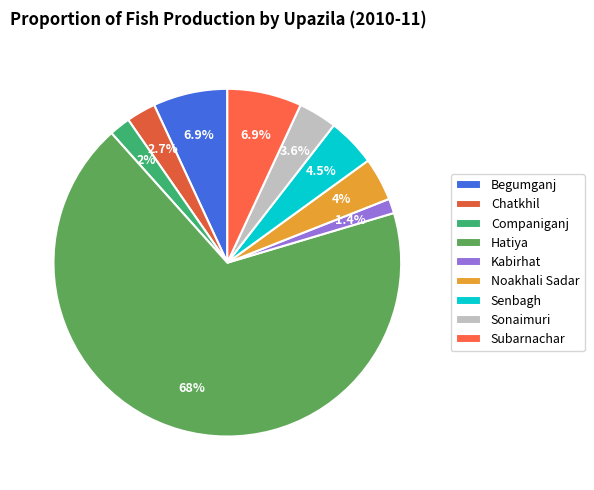

What percentage is the Subarnachar slice, to the nearest percent?

7%